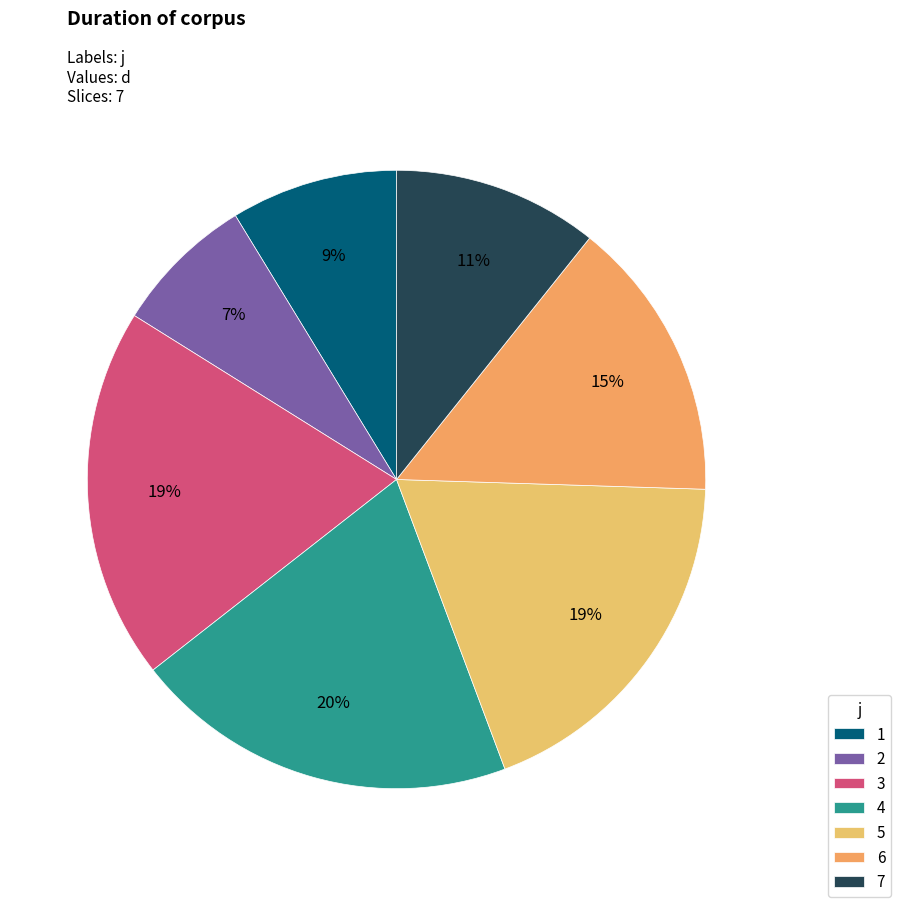

What percentage is the 7 slice, to the nearest percent?

11%